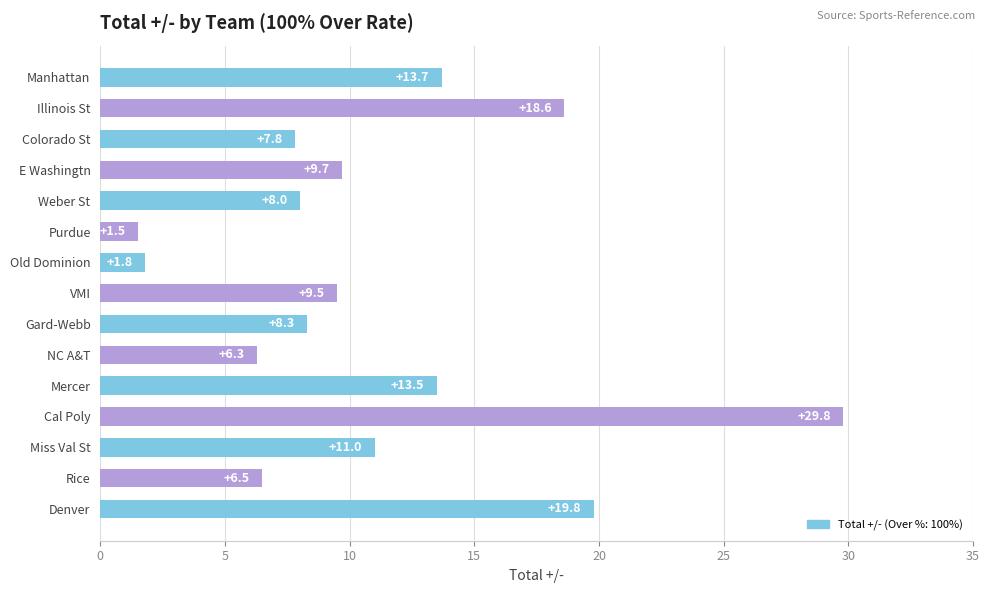

What is the change in value from Colorado St to Purdue?

-6.3